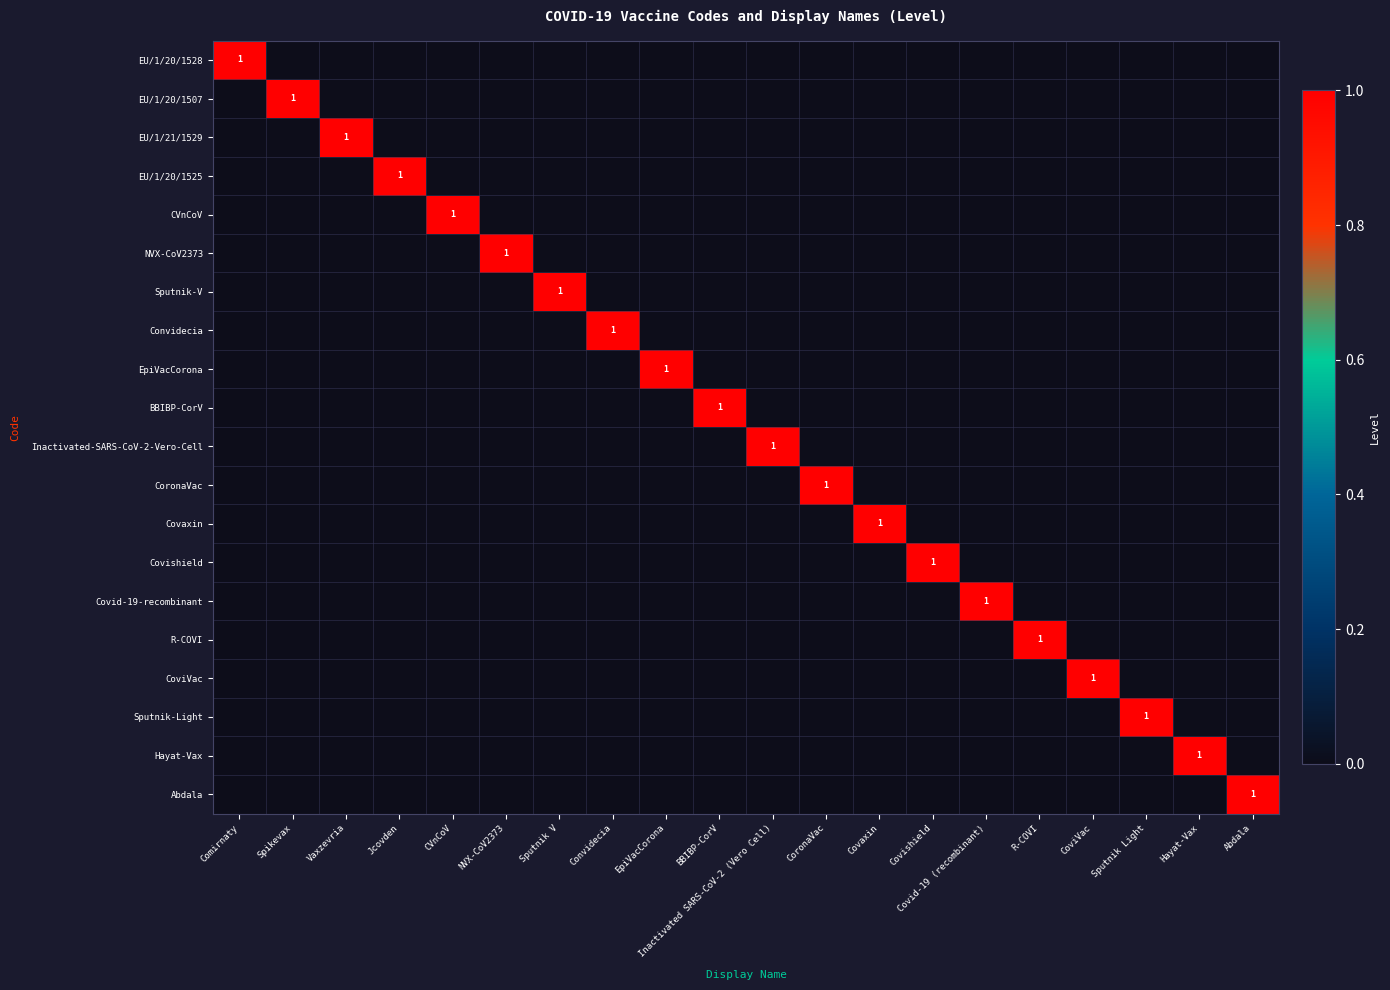

How many positive values does the EU/1/20/1525 series have?

1